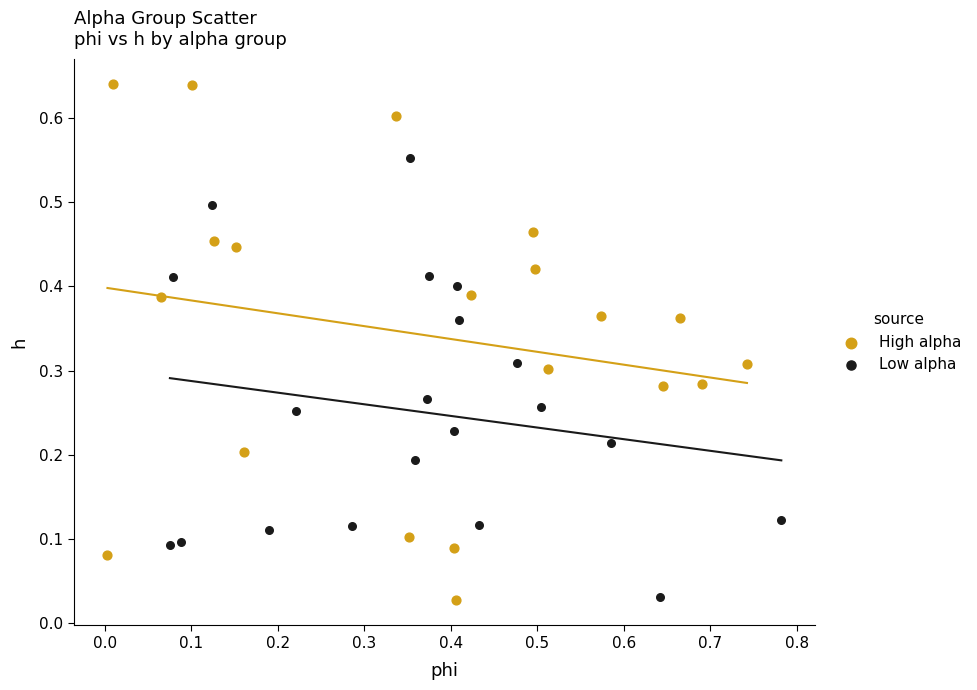

Which series has the largest Y range (max minus min)?

High alpha